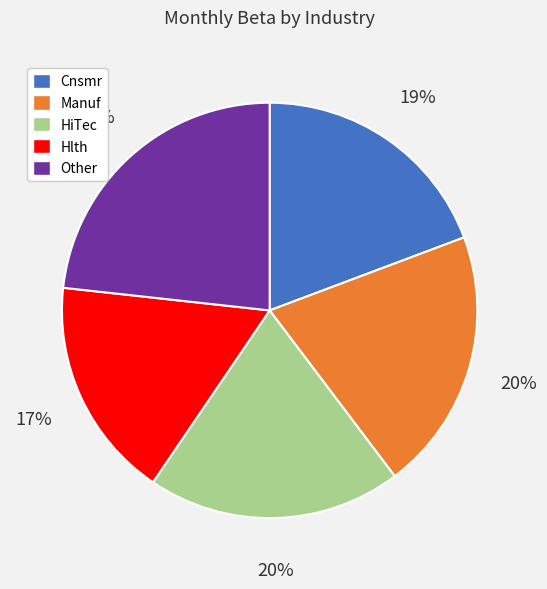

Is Cnsmr the majority of the pie?

No